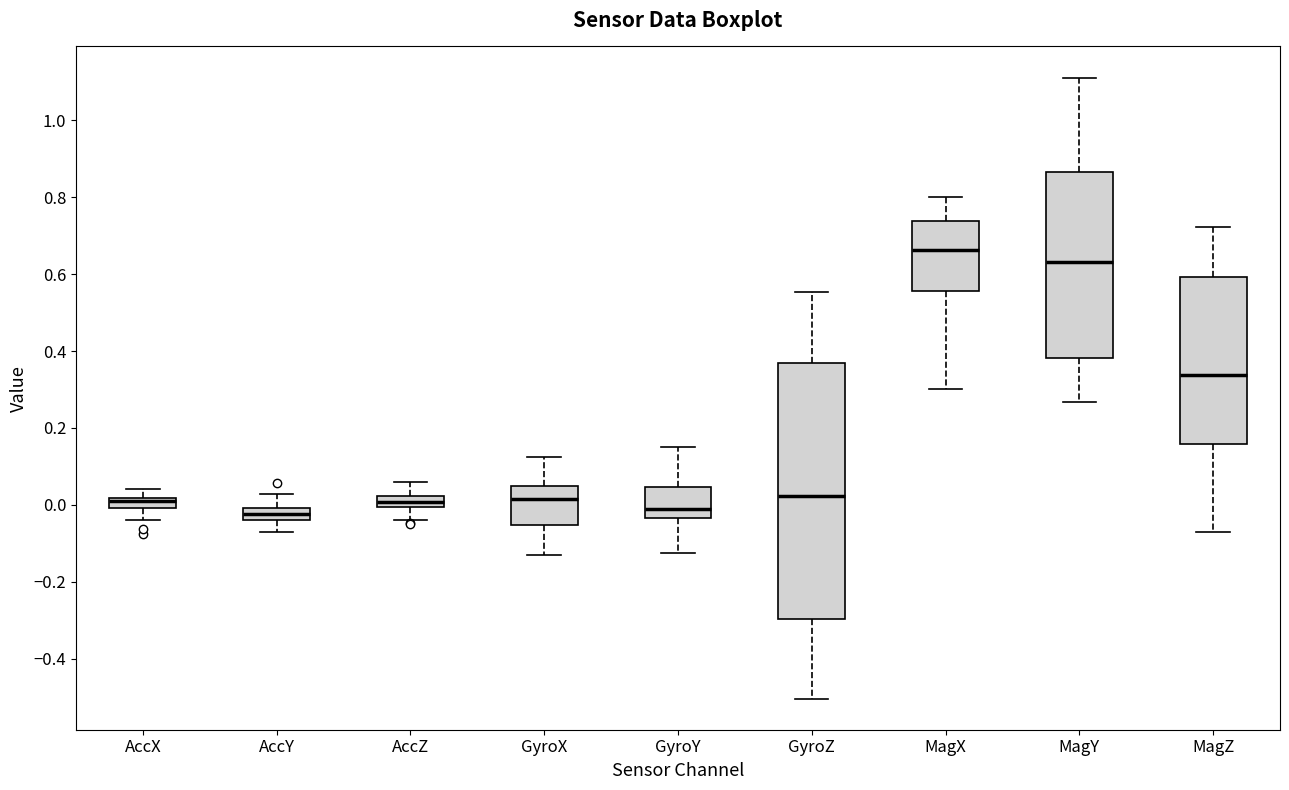

Where is the lower edge of the box for AccZ on the y-axis? The values are not printed on the chart, so give them approximately, as read against the axis.

0.00